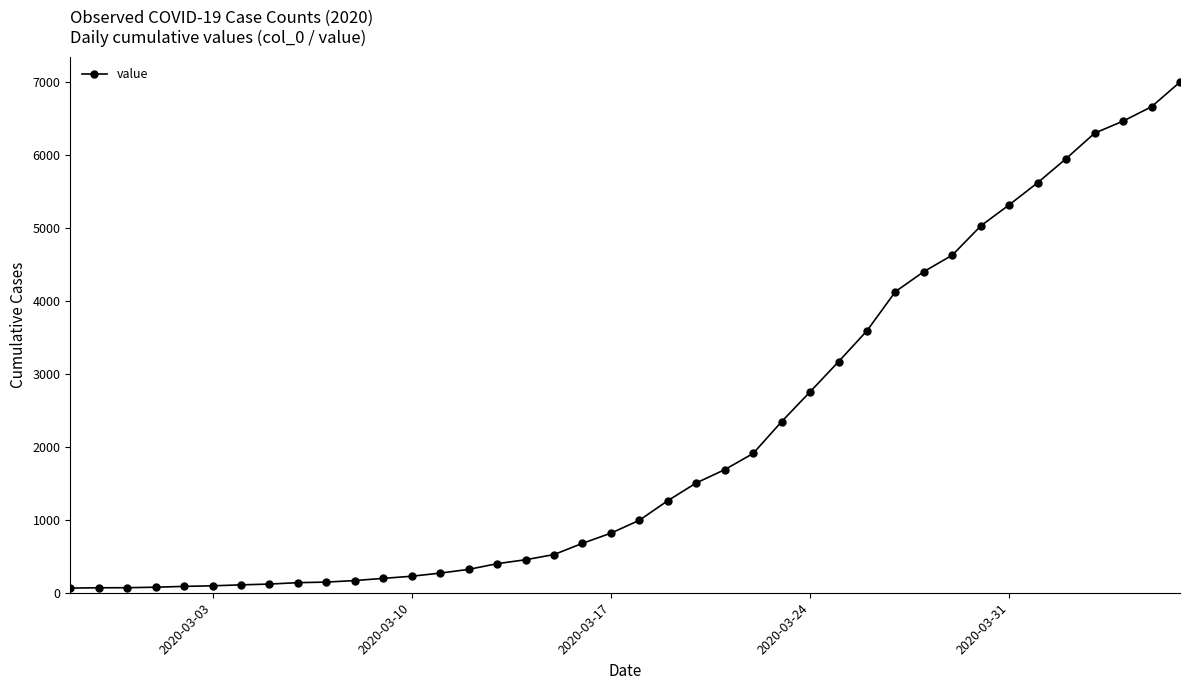

What is the sum of all values?

85676